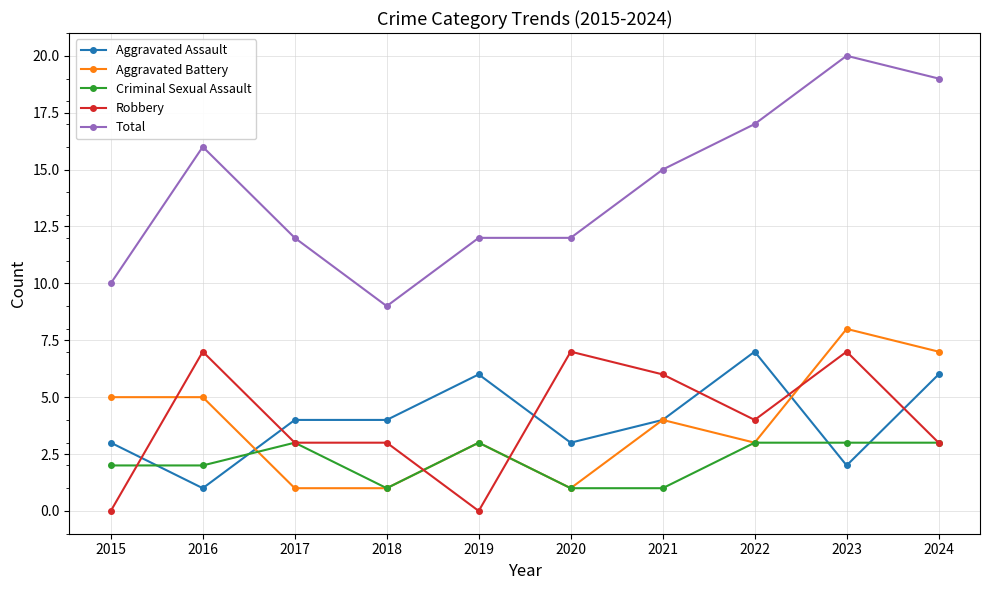

Does the chart display data point markers on the line(s)?

Yes